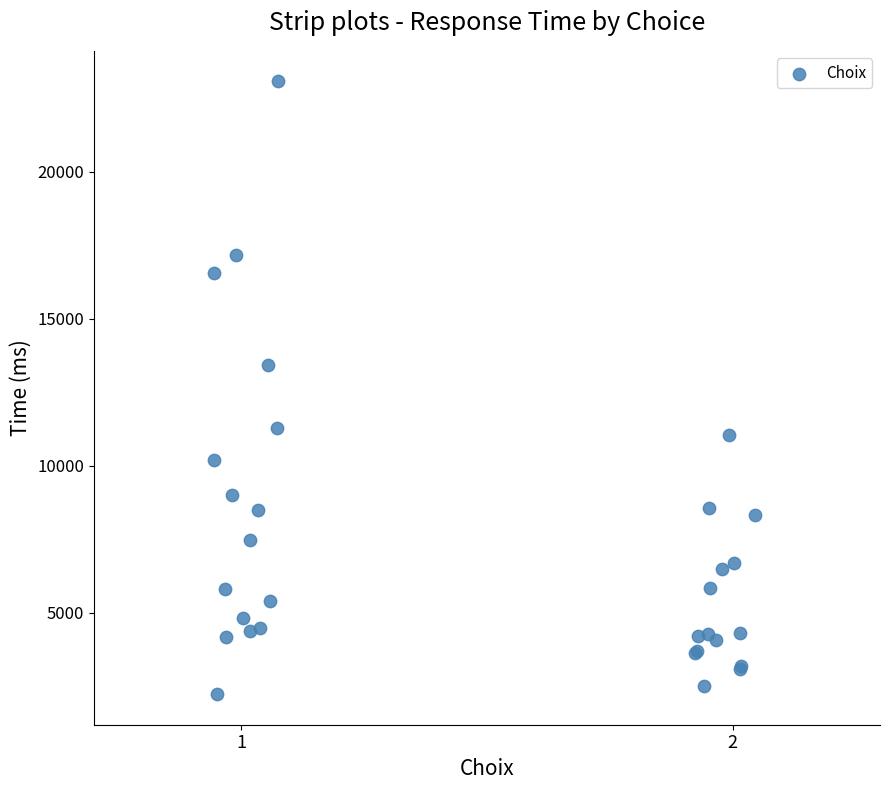

What Y value in the scatter plot is closest to 12654?

13445